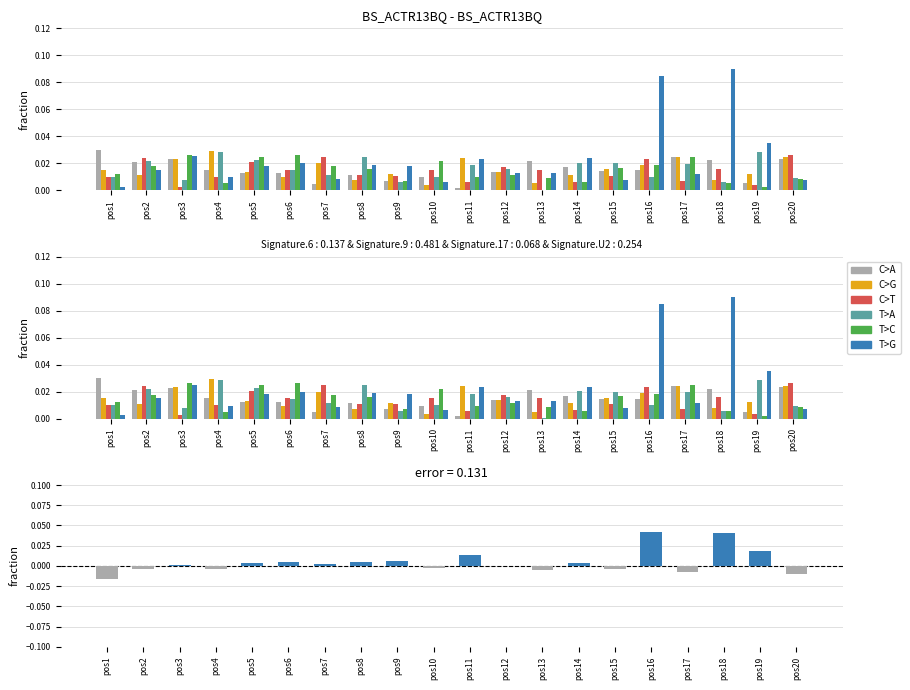

At which label is T>C closest to 0?

pos19